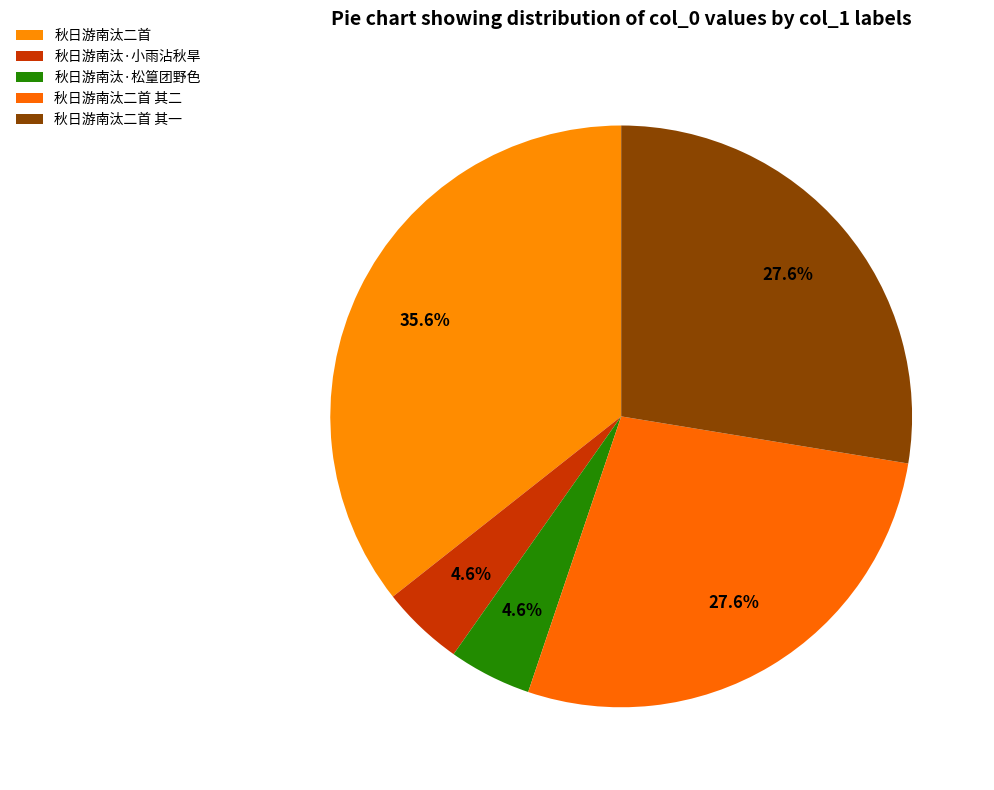

What is the largest slice in the pie chart?

秋日游南汰二首